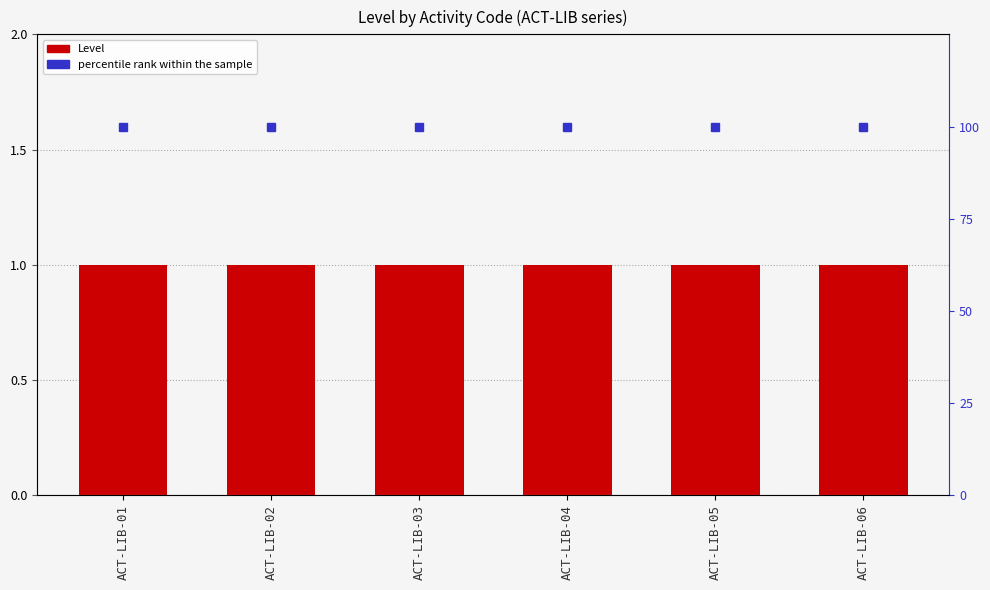

Which series has the widest spread of values?

Level